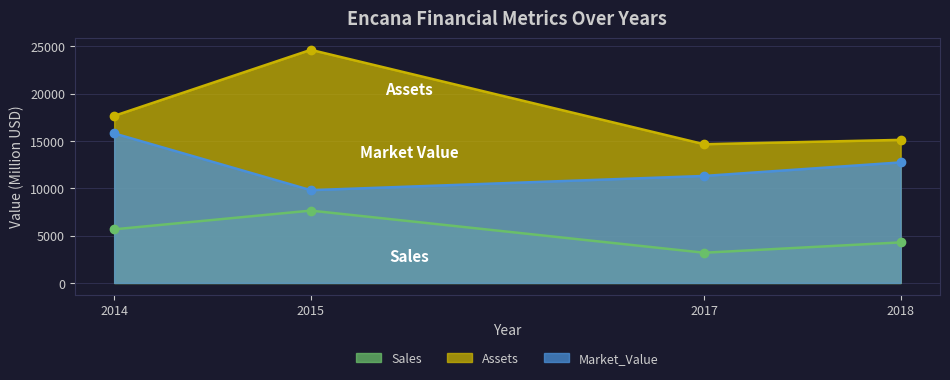

What is the average value of the Sales series?

5194